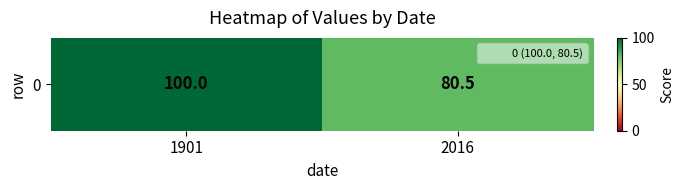

Is it true that the value at 1901 is 176.9?

False